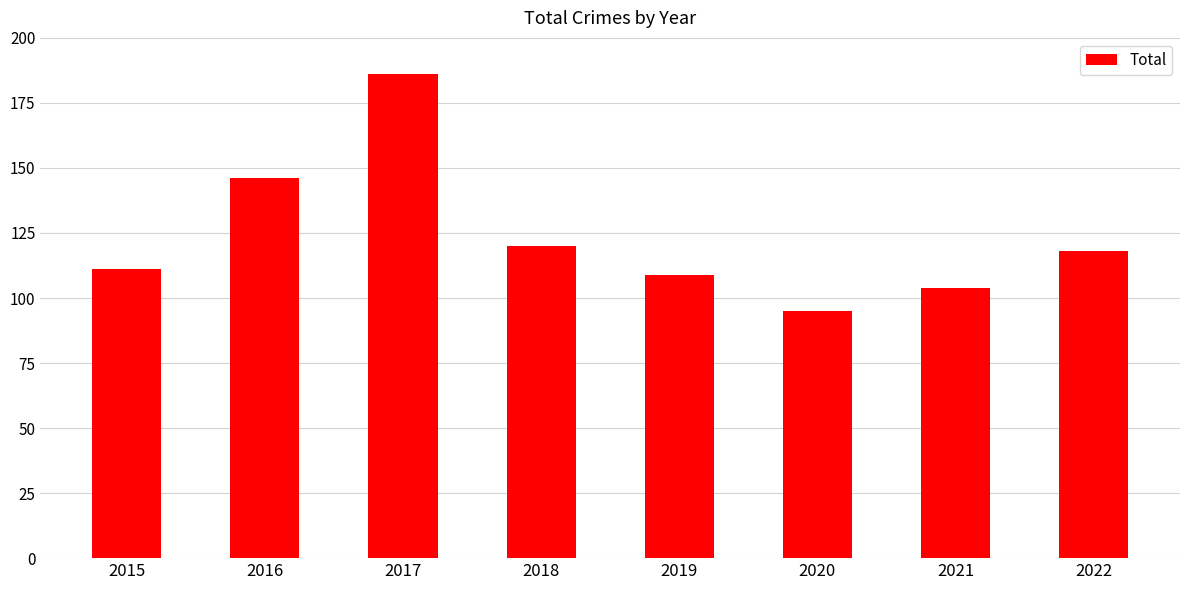

What is the value of the 8th bar from the left?

118